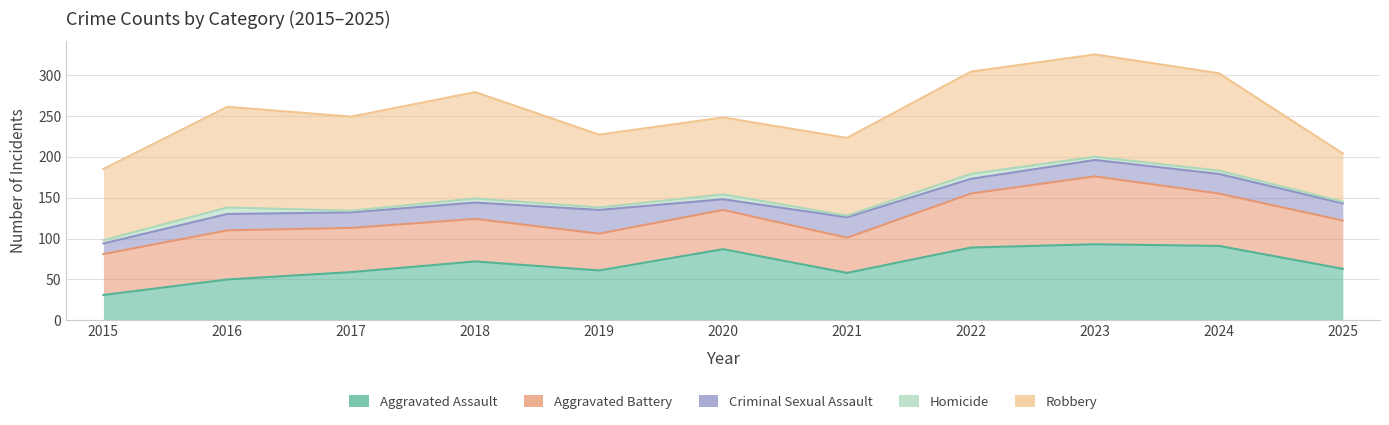

Reading right to left, extract all data points from this chart.

Aggravated Assault: 63	91	93	89	58	87	61	72	59	50	31
Aggravated Battery: 122	155	176	155	101	135	106	124	113	110	81
Criminal Sexual Assault: 143	179	196	173	126	148	135	144	132	130	94
Homicide: 145	183	200	179	128	154	138	149	134	138	98
Robbery: 204	302	325	304	223	248	227	279	249	261	185